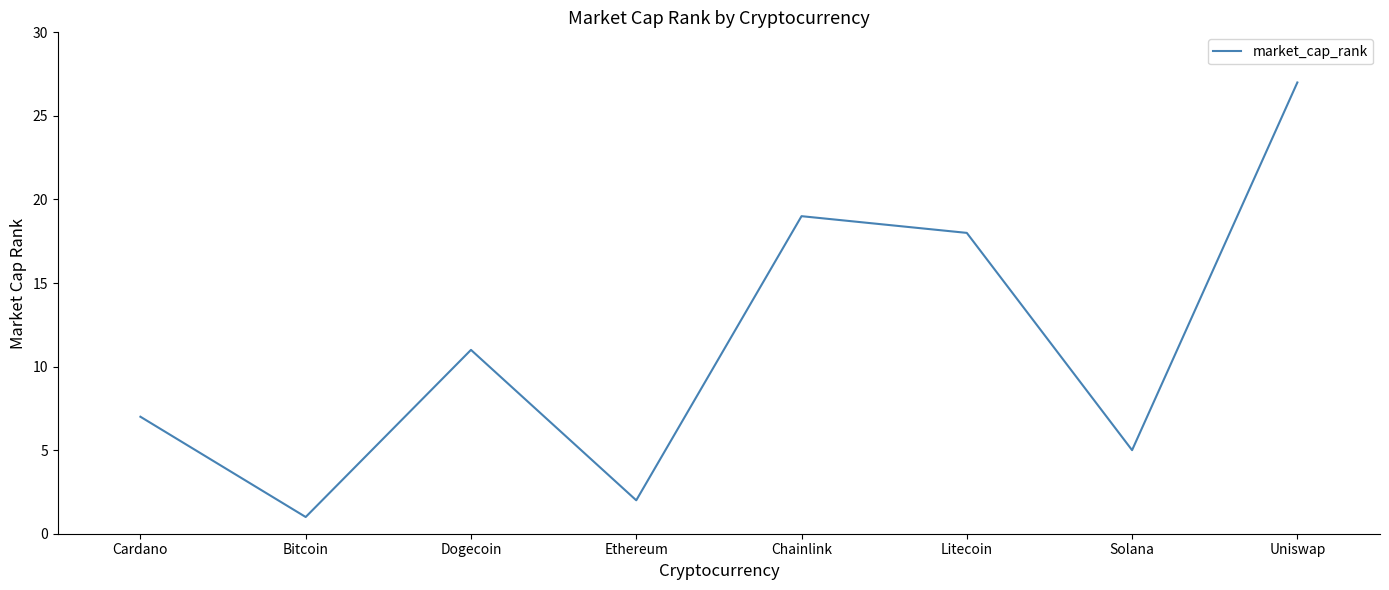

How many interior local valleys (lower than both neighbors) does the data have?

3